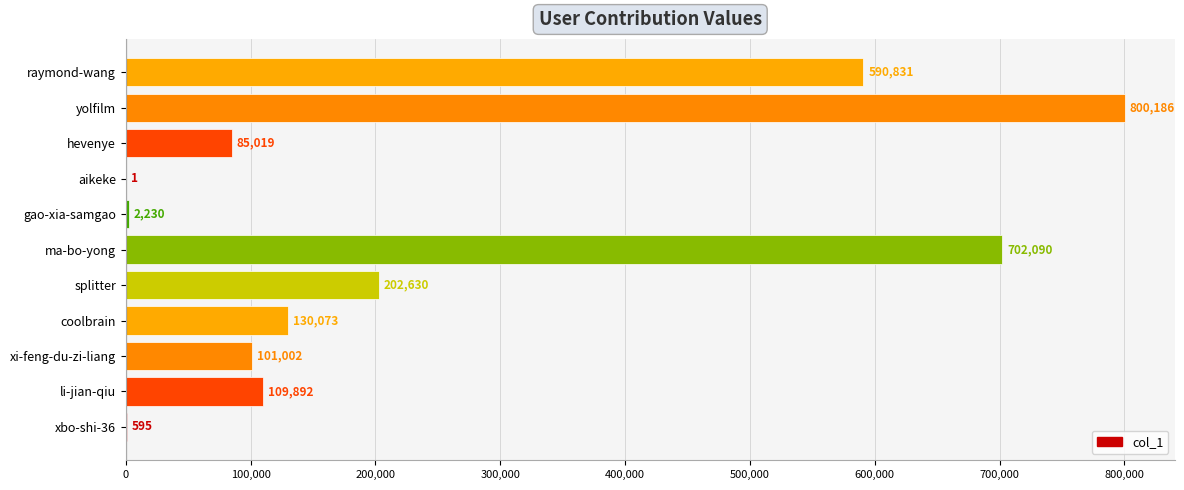

Reading bottom to top, transcribe all the data shown in this chart.

xbo-shi-36=595	li-jian-qiu=109892	xi-feng-du-zi-liang=101002	coolbrain=130073	splitter=202630	ma-bo-yong=702090	gao-xia-samgao=2230	aikeke=1	hevenye=85019	yolfilm=800186	raymond-wang=590831